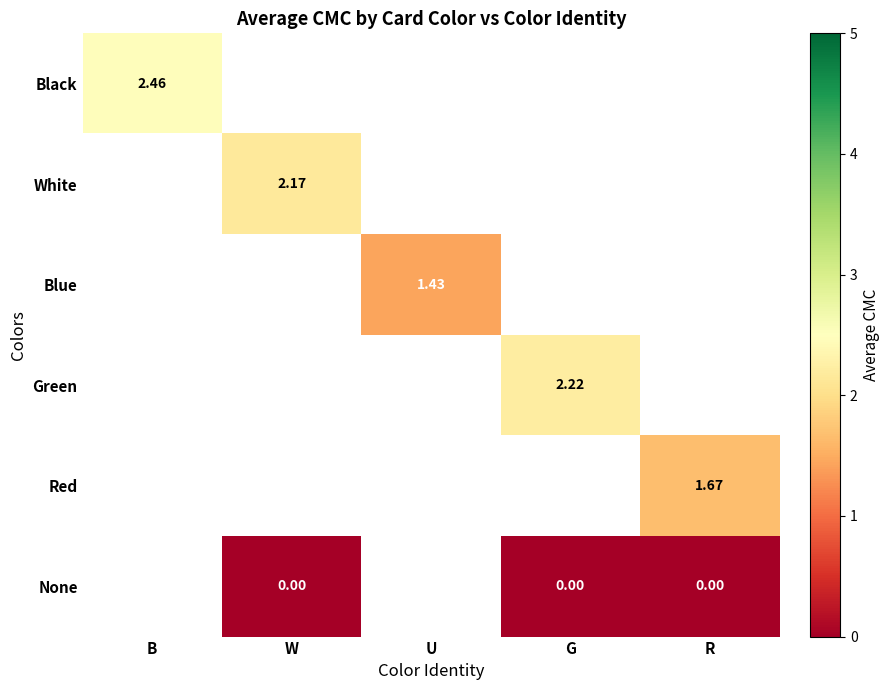

How many positive values does the Red series have?

1